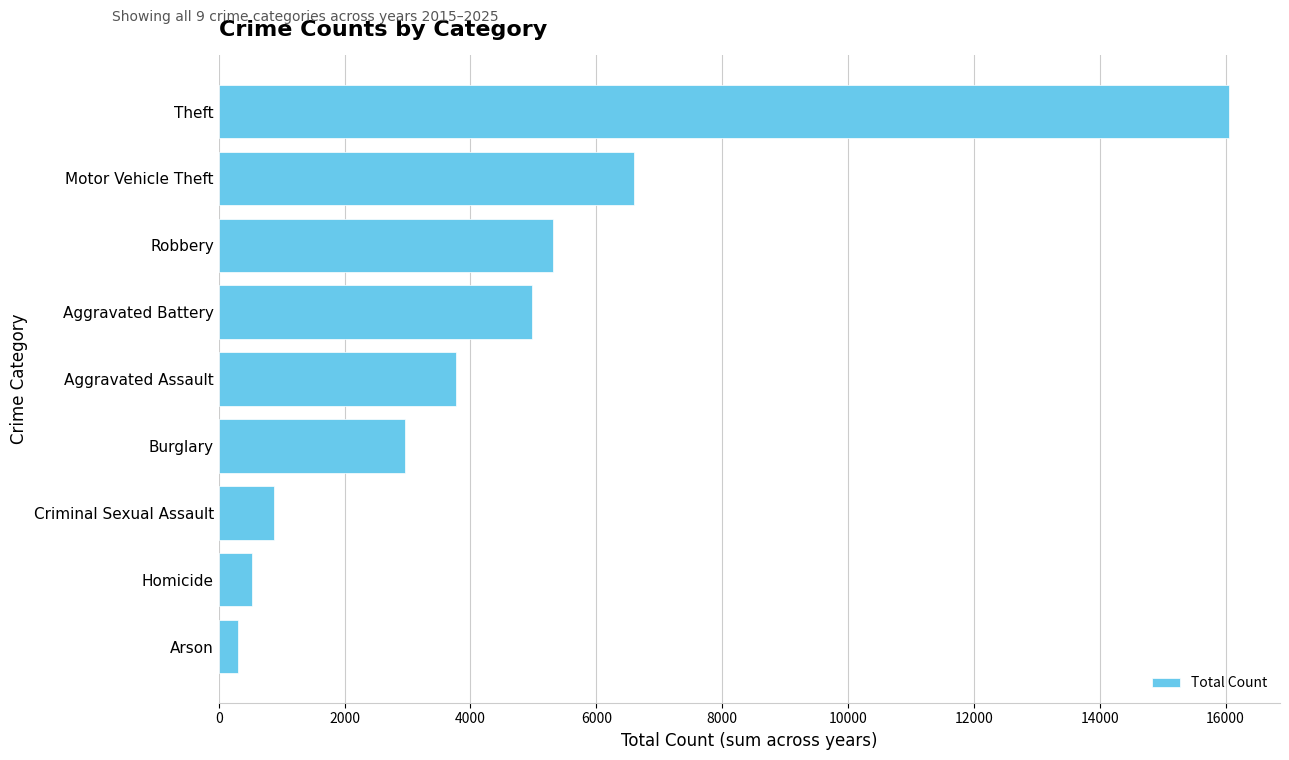

What is the average value?

4599